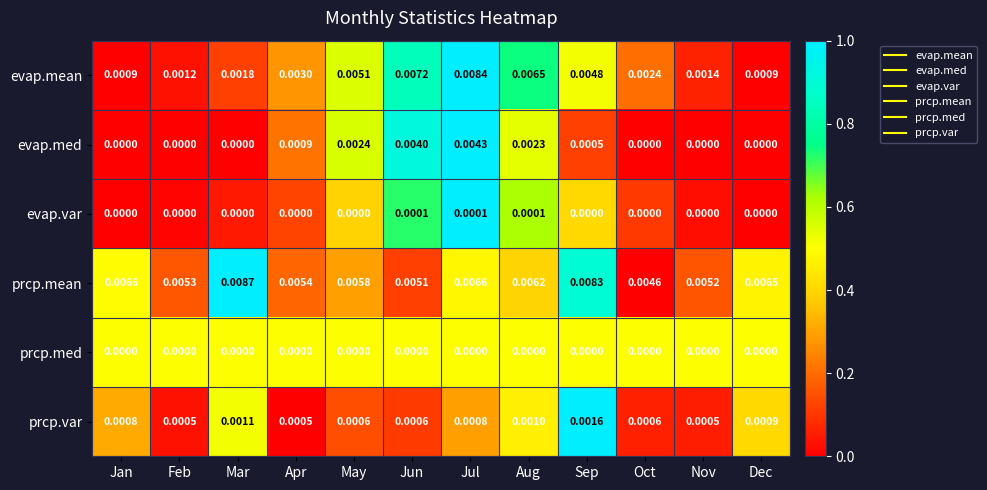

Which series has the widest spread of values?

evap.mean